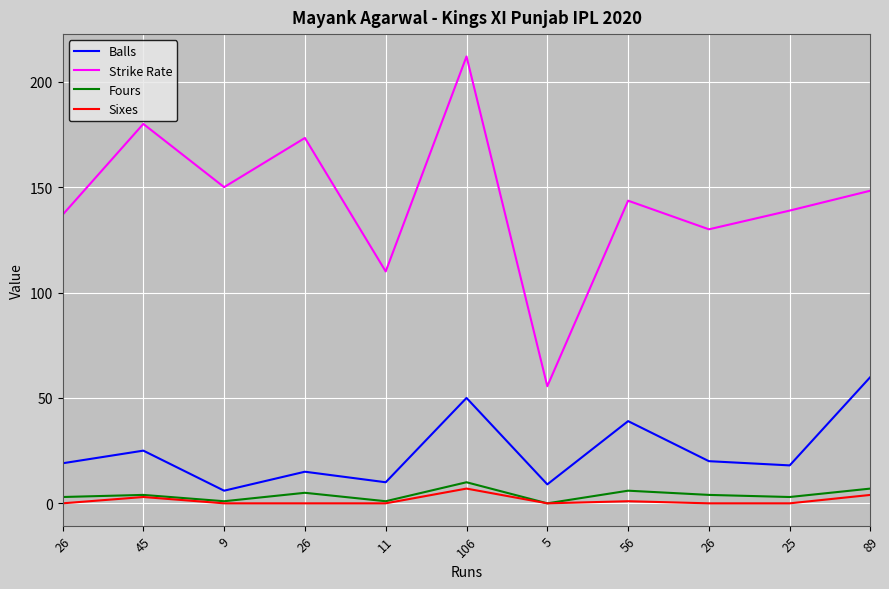

How many values in the Balls series are below 19?

5